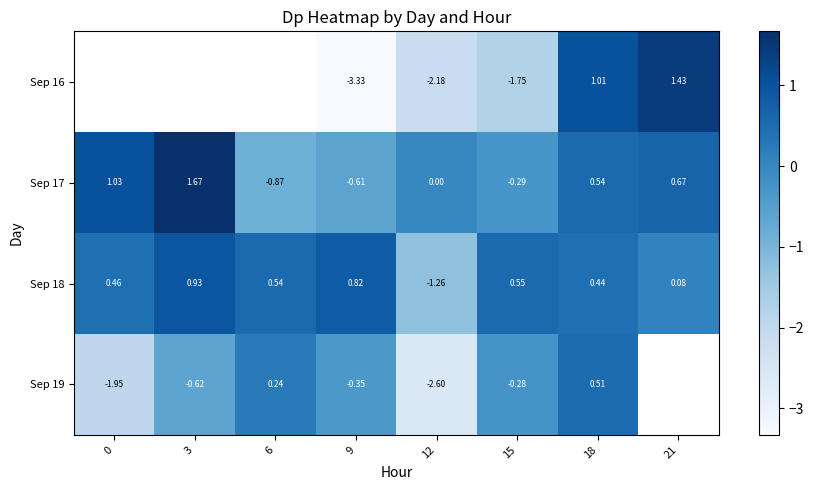

Rank the categories by Sep 16 value from highest to lowest.

21, 18, 15, 12, 0, 3, 6, 9